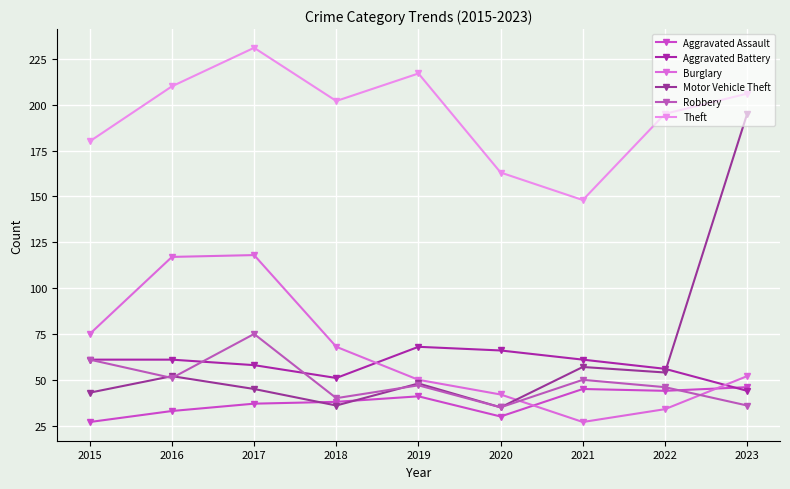

How many values in the Aggravated Assault series are below 38?

4